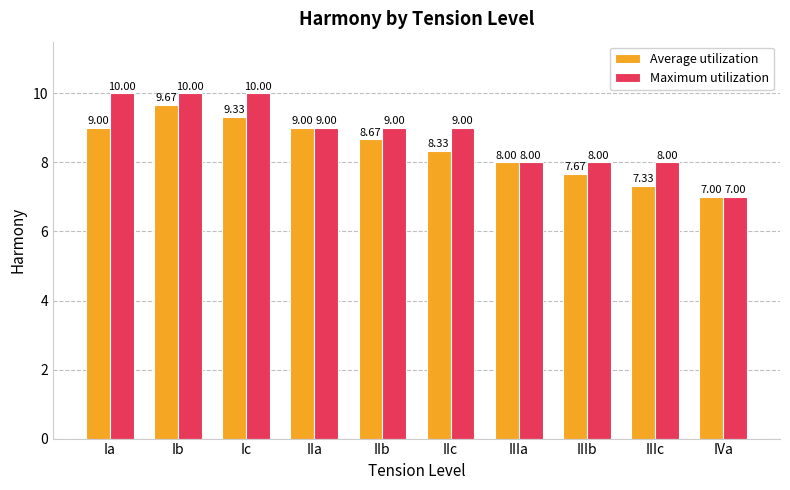

Which series has the widest spread of values?

Maximum utilization